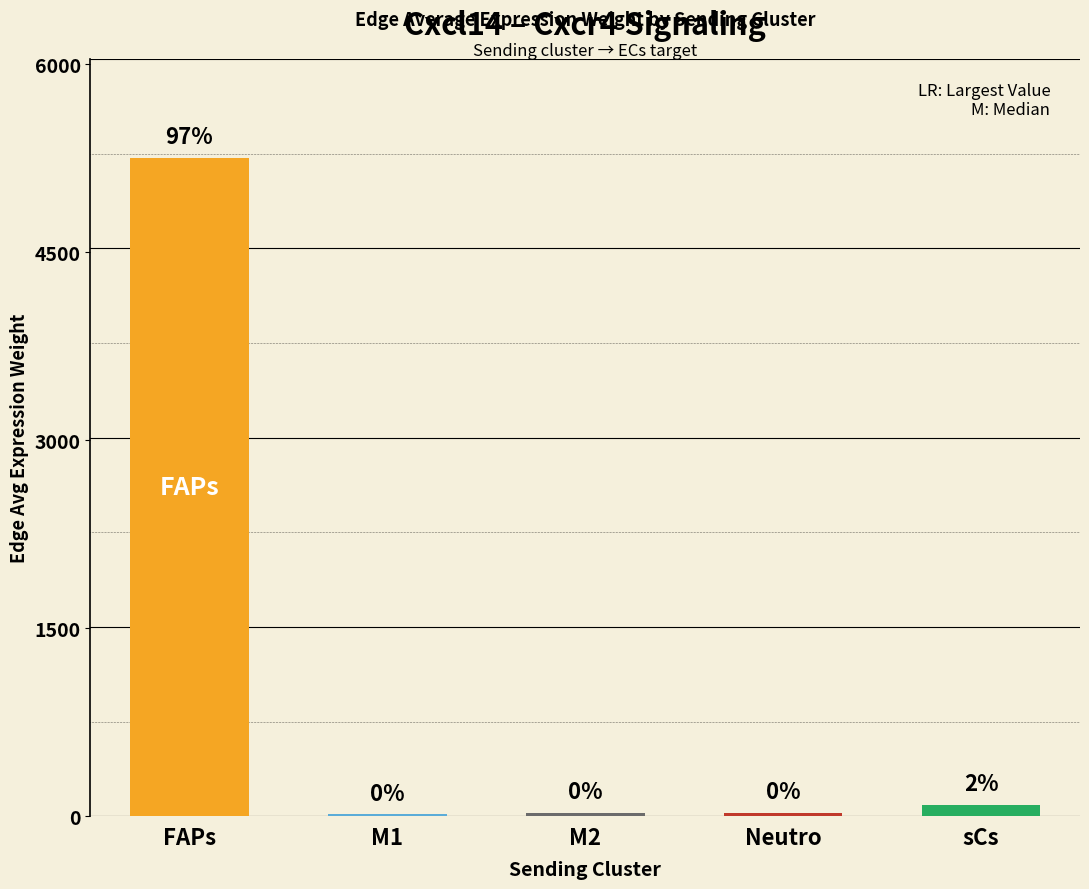

True or false: the data shows 8681.8 at FAPs.

False